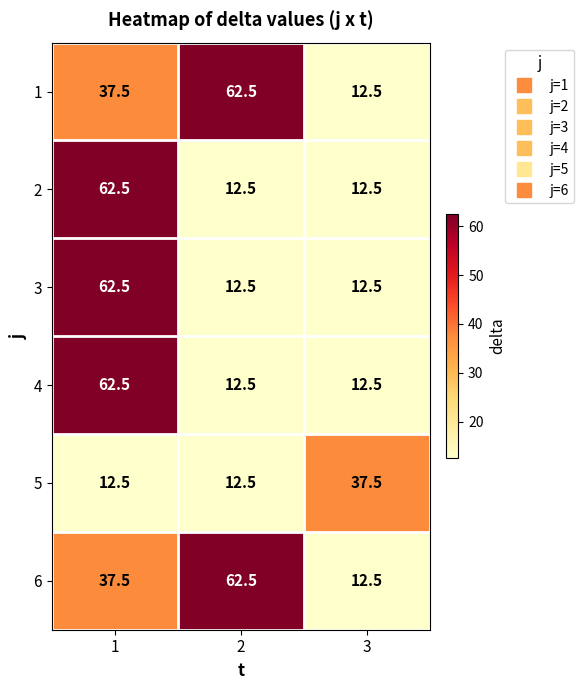

Reading left to right, what are all the values shown in this chart?

1: 1=37.5	2=62.5	3=12.5
2: 1=62.5	2=12.5	3=12.5
3: 1=62.5	2=12.5	3=12.5
4: 1=62.5	2=12.5	3=12.5
5: 1=12.5	2=12.5	3=37.5
6: 1=37.5	2=62.5	3=12.5